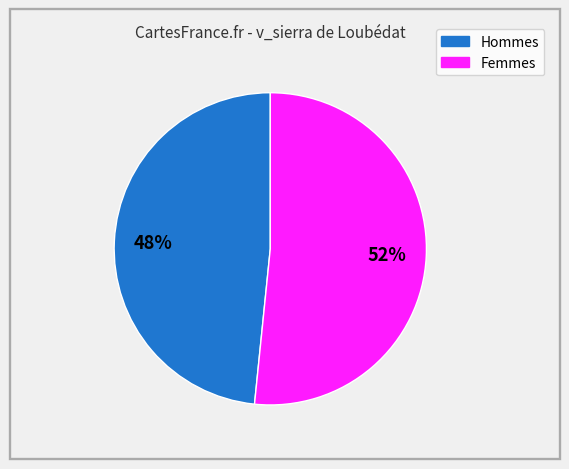

Is there any slice that represents more than half of the pie?

Yes